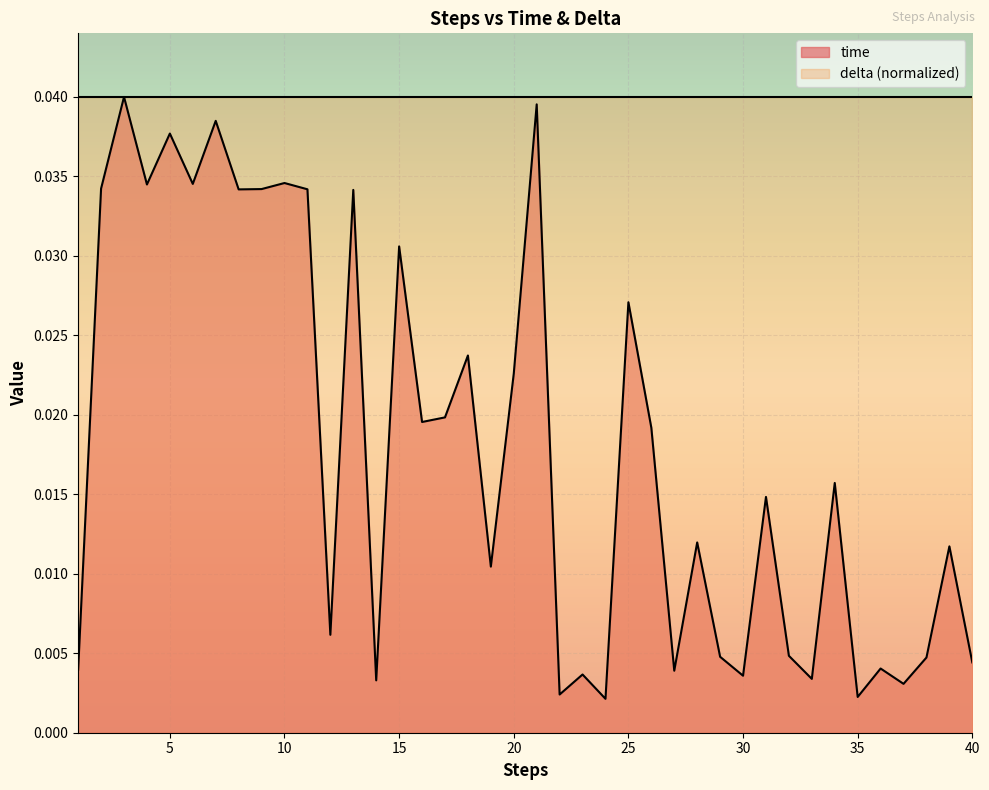

The chart shows a value of 0.0 at 34. True or false?

False